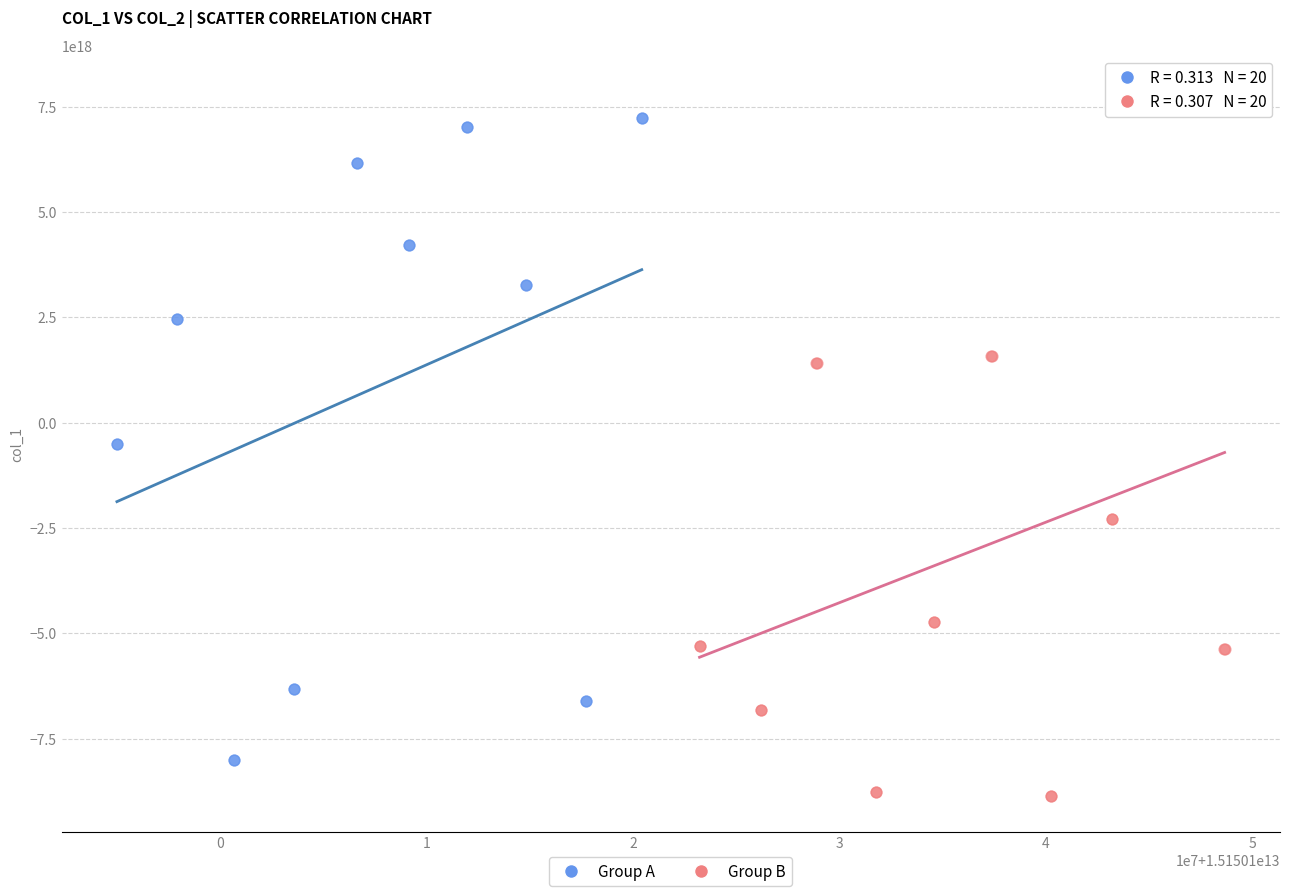

Which series reaches the minimum Y coordinate?

Group B